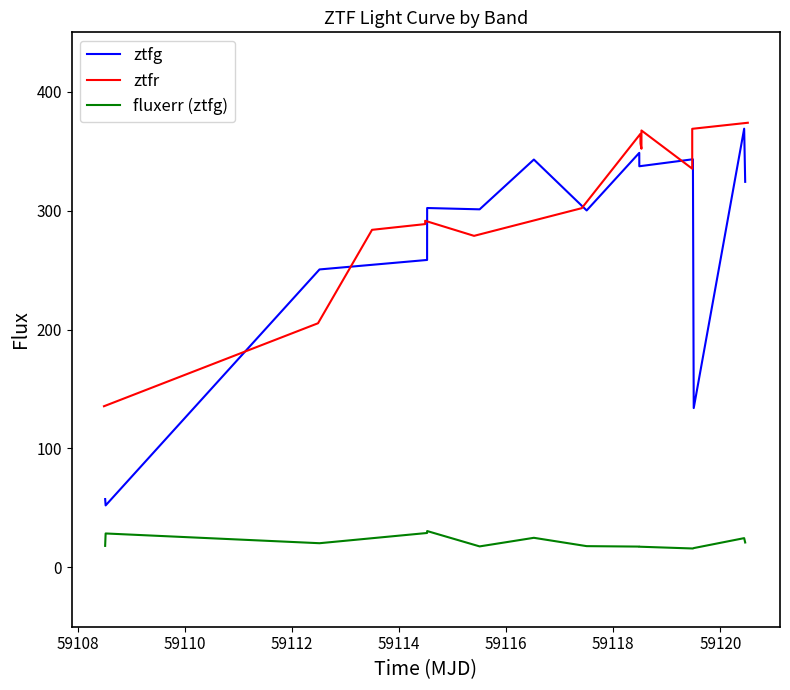

True or false: ztfg and fluxerr (ztfg) cross at least once.

False